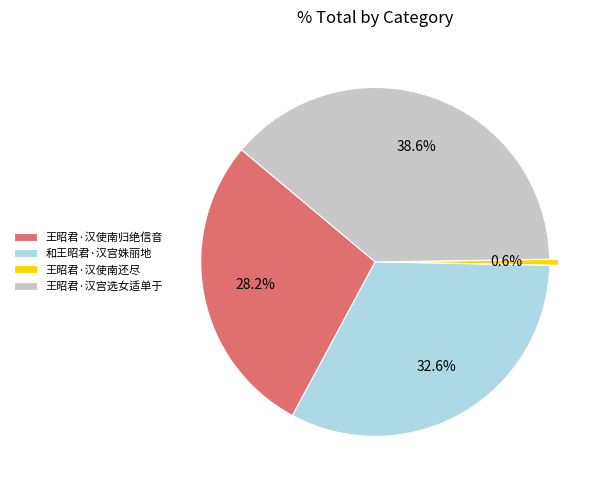

Does 王昭君·汉使南归绝信音 represent more than half of the total?

No